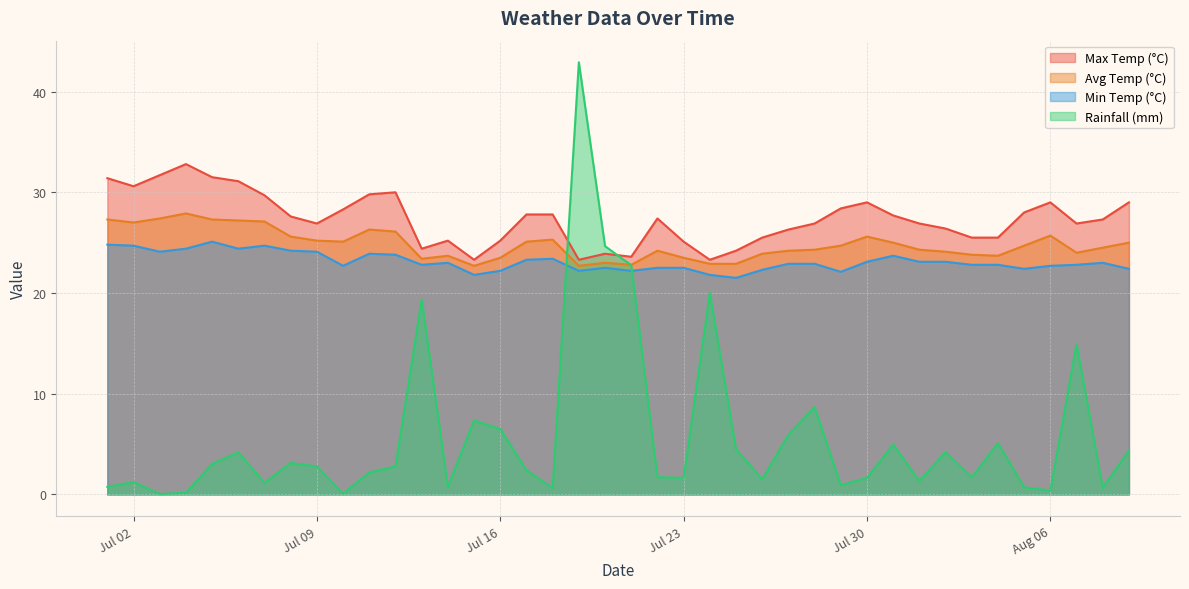

Which series has the largest range (max minus min)?

Rainfall (mm)